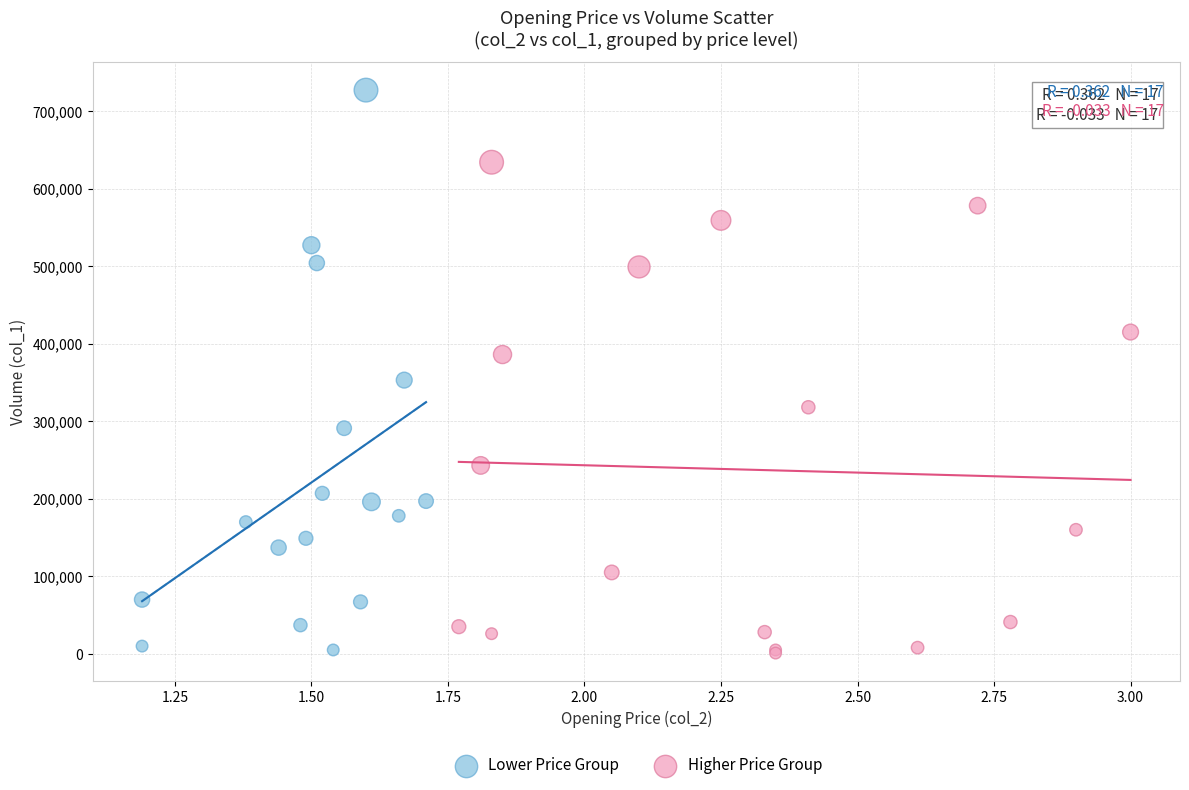

Which series reaches the maximum Y coordinate?

Lower Price Group